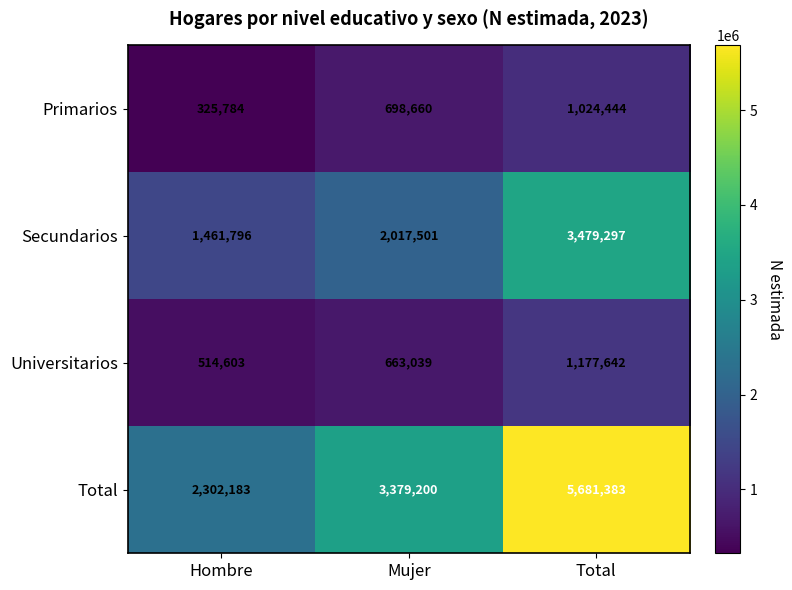

What is the difference between the highest and lowest values at Mujer?

2716161